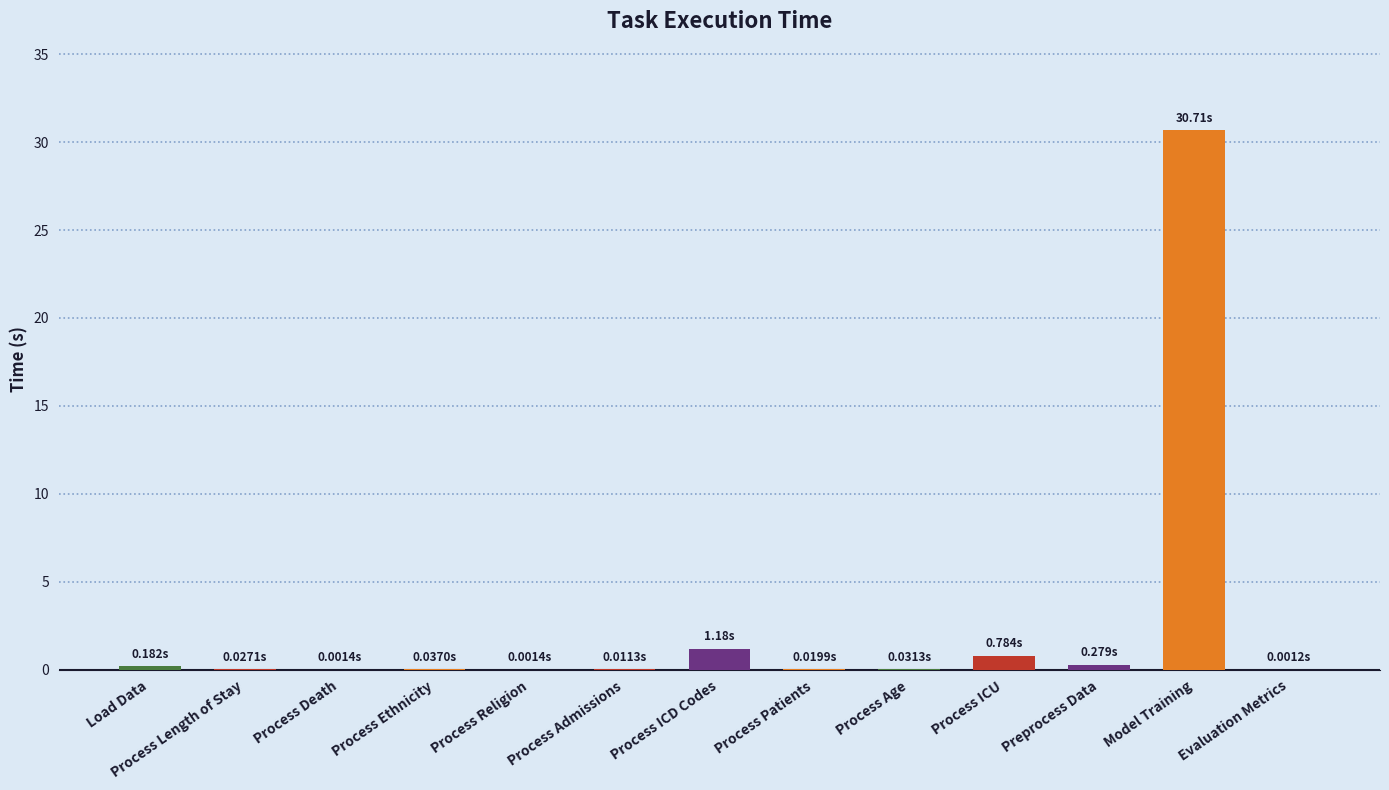

At which category does the chart reach its peak across all series?

Model Training